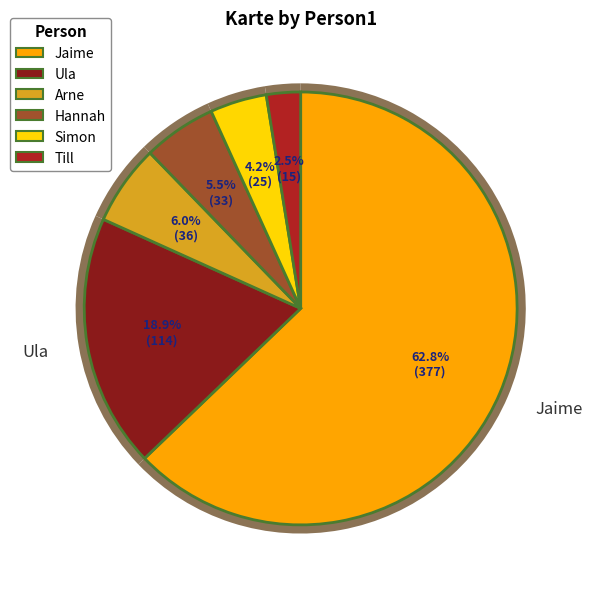

Which has a higher value, Simon or Simon?

Simon